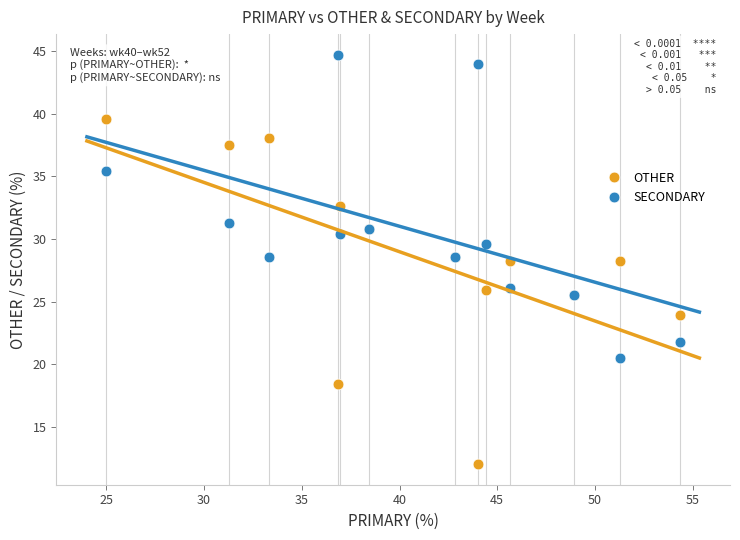

Which series contains the highest Y value?

SECONDARY